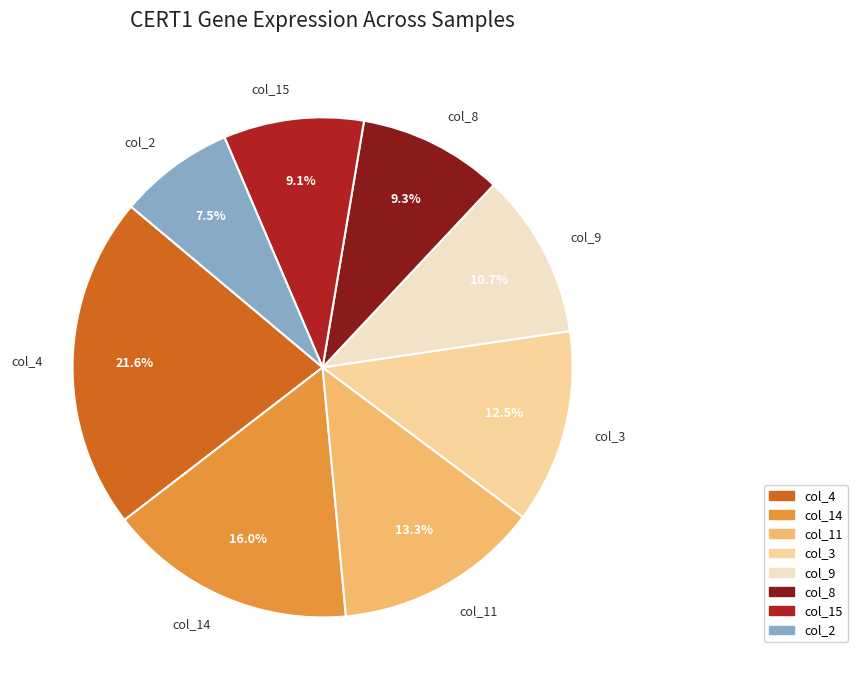

What percentage is NOT represented by col_14?

84.0%